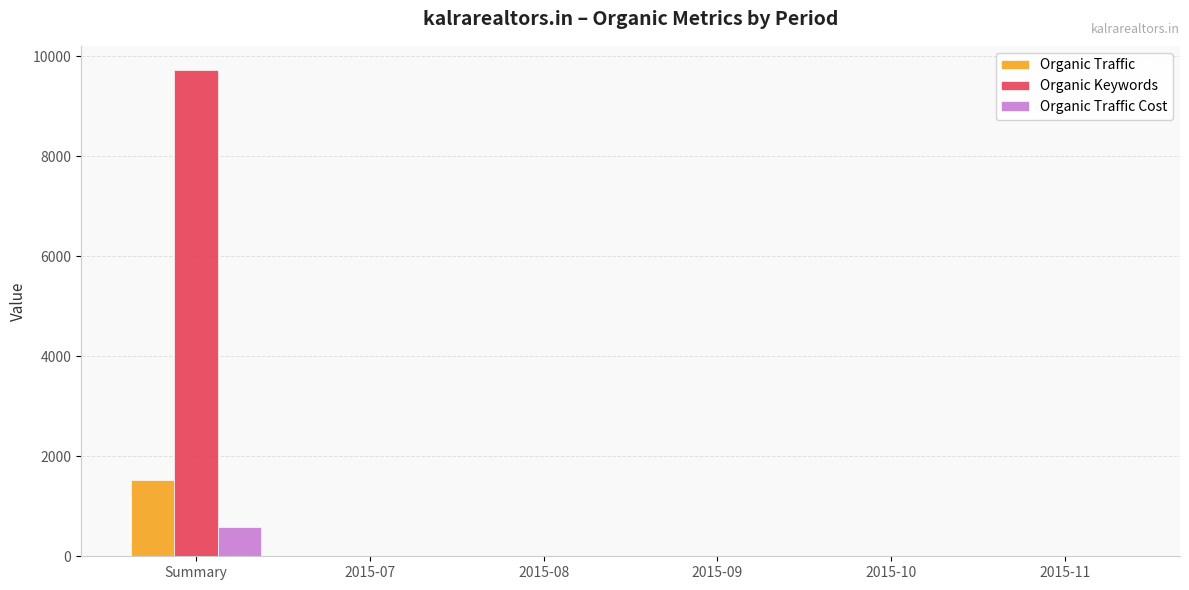

What is the sum of all Organic Traffic Cost values?

647